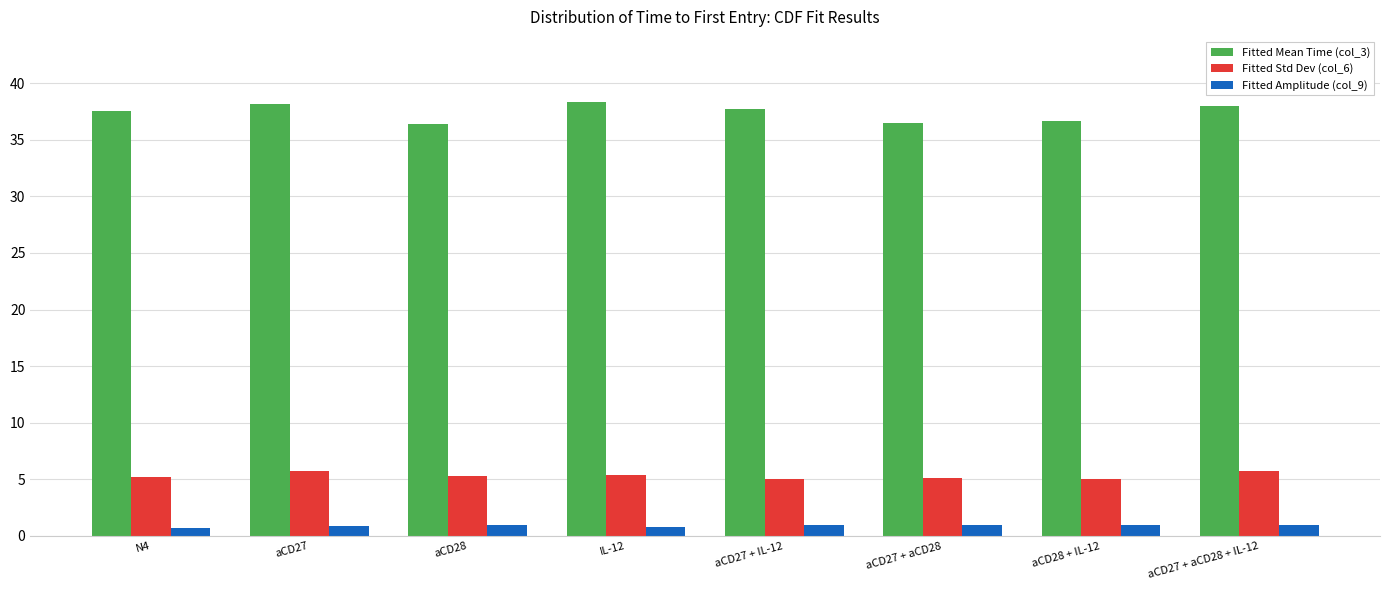

What is the value of the Fitted Std Dev (col_6) bar at the 8th from the left?

5.8